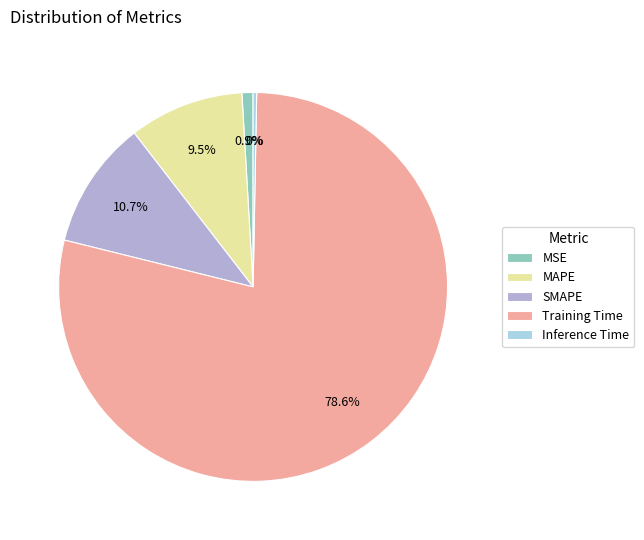

What is the largest slice in the pie chart?

Training Time